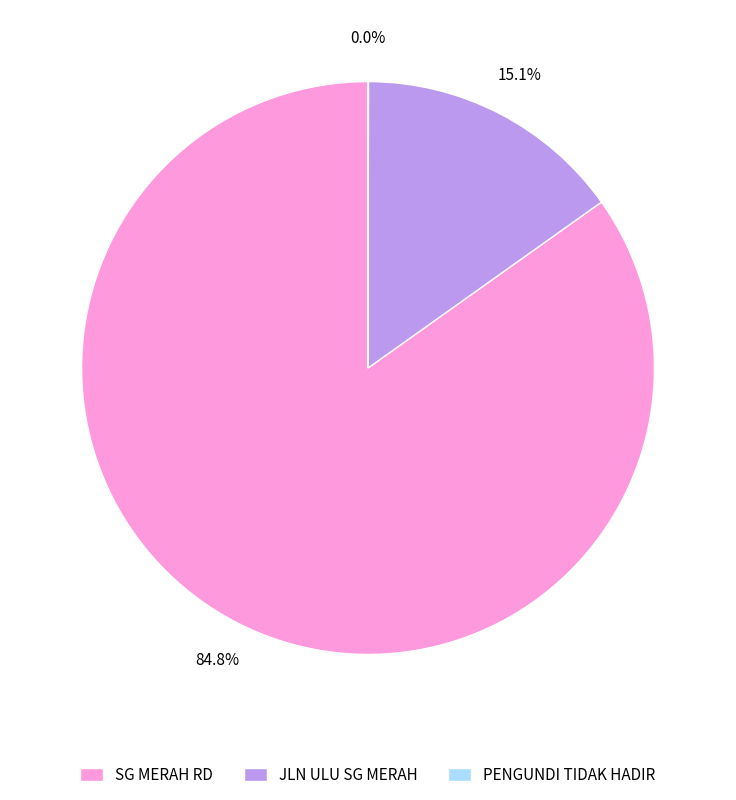

Which has a higher value, JLN ULU SG MERAH or SG MERAH RD?

SG MERAH RD